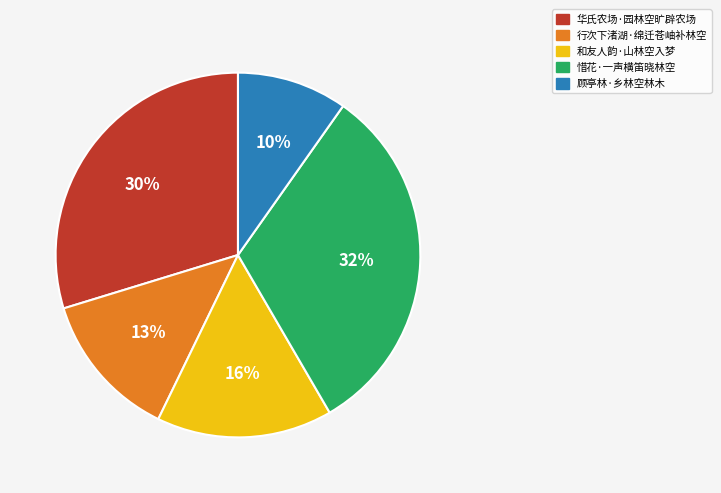

To the nearest percent, what percentage of the pie is 行次下渚湖·绵迁苍岫补林空?

13%